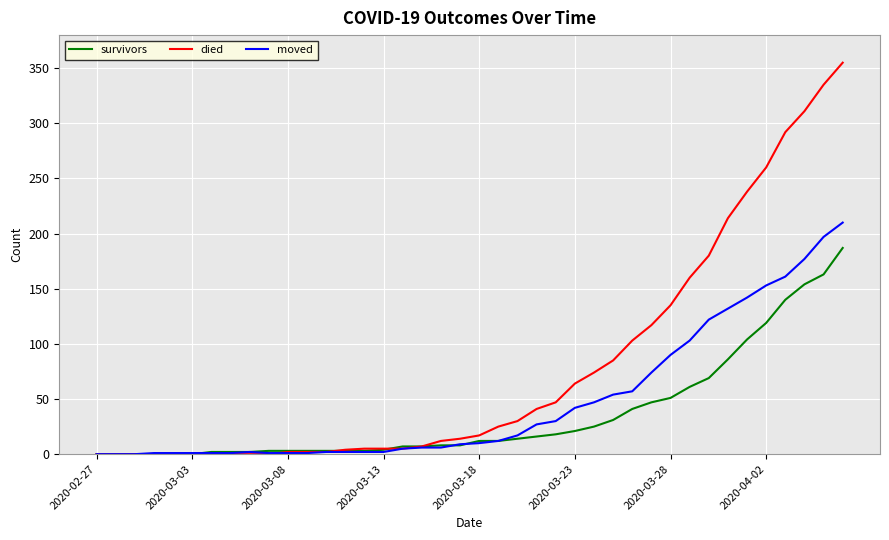

Which series has the largest total across all categories?

died